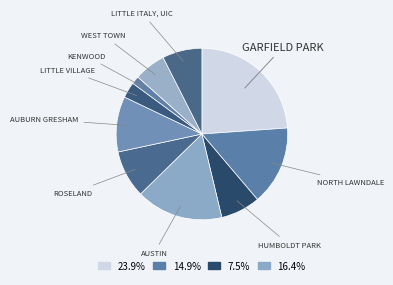

How many slices are in this pie chart?

10